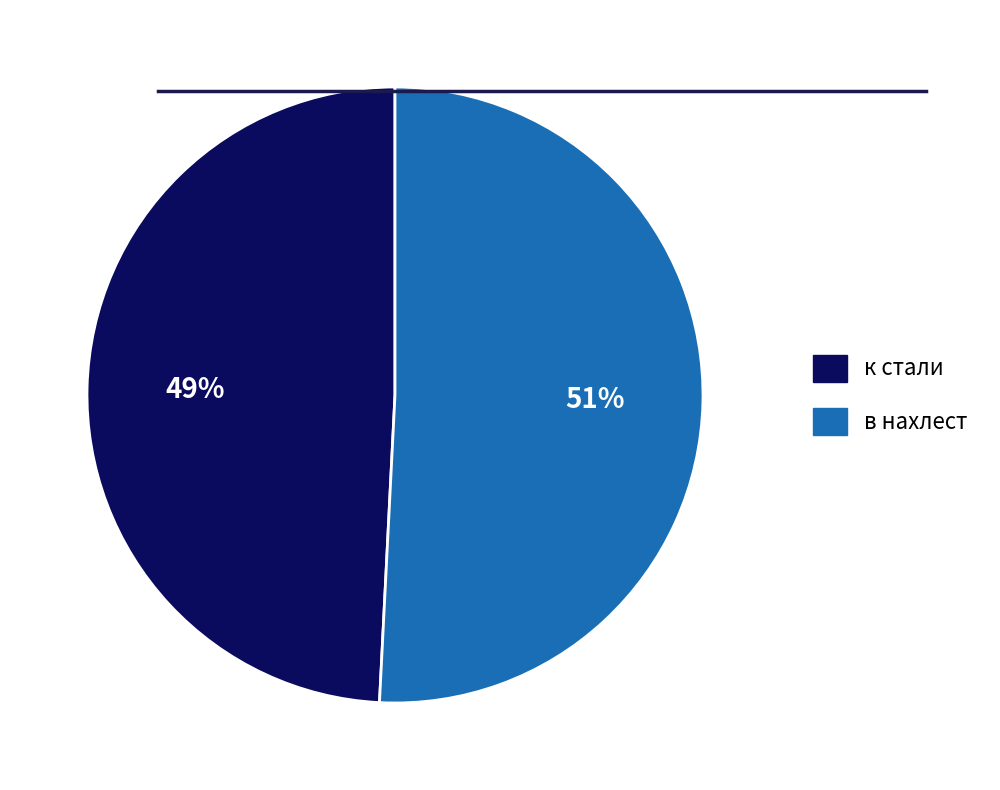

What is the majority slice?

в нахлест